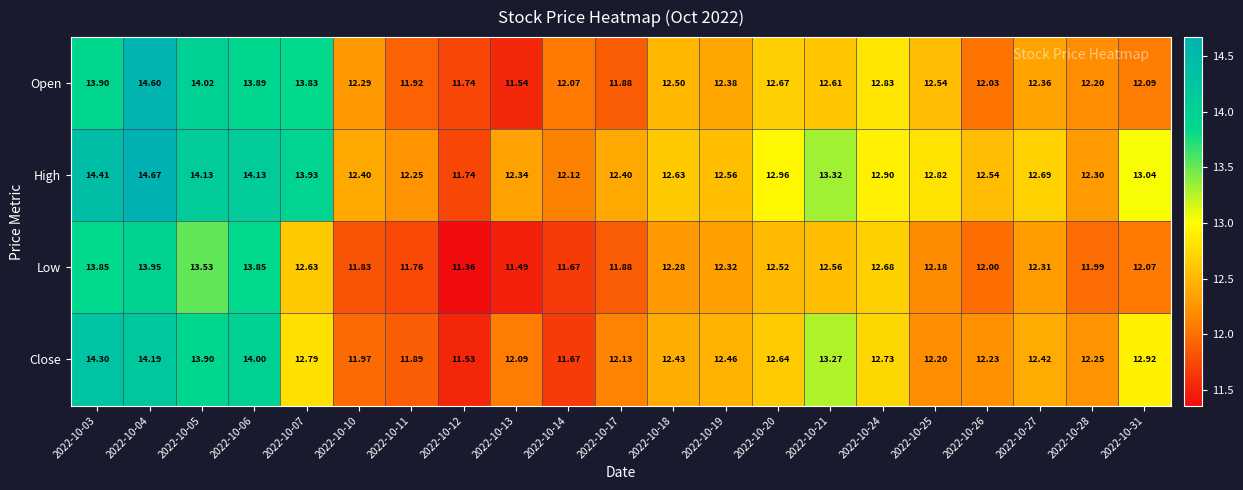

What is the smallest value displayed?

11.4